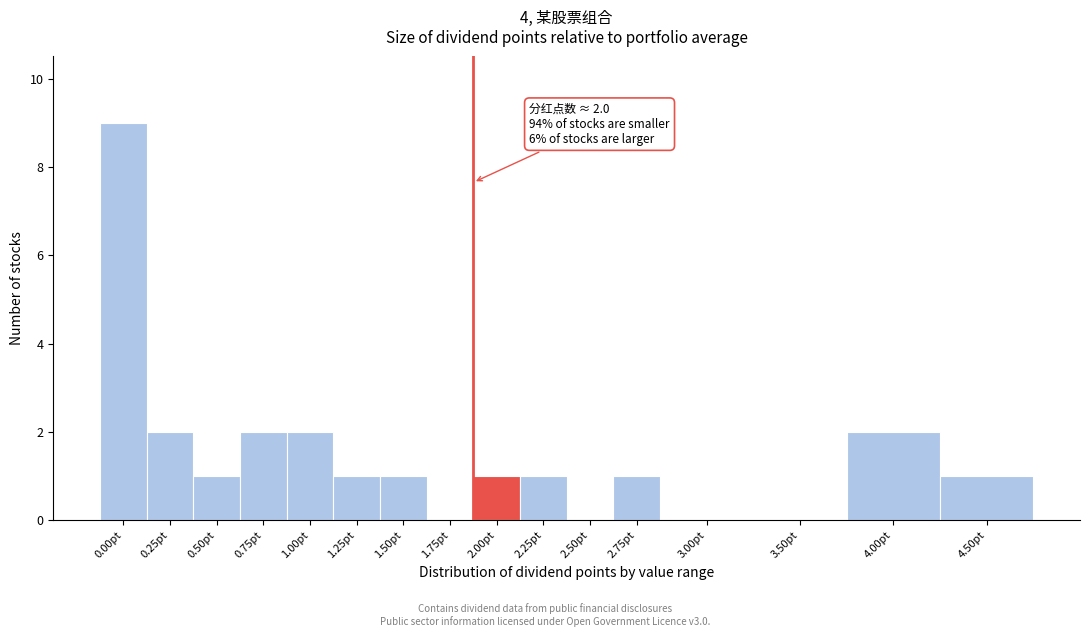

Reading left to right, extract all data points from this chart.

0.00pt=9	0.25pt=2	0.50pt=1	0.75pt=2	1.00pt=2	1.25pt=1	1.50pt=1	1.75pt=0	2.00pt=1	2.25pt=1	2.50pt=0	2.75pt=1	3.00pt=0	3.50pt=0	4.00pt=2	4.50pt=1